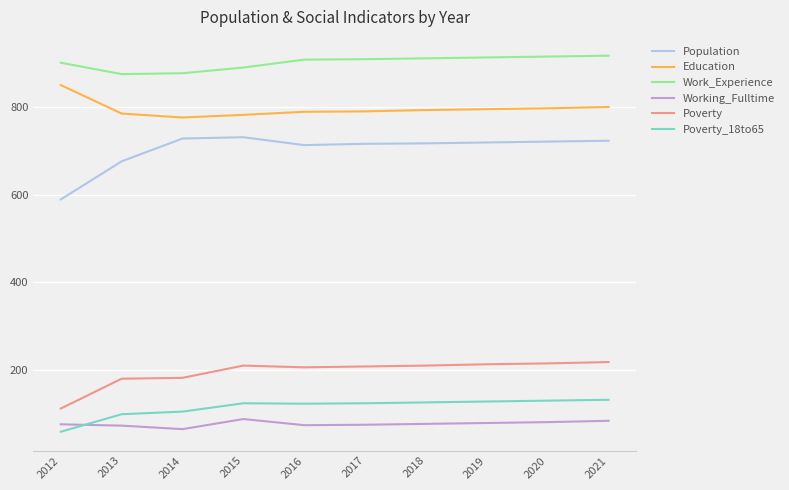

What is the difference between the maximum and minimum values in the Population series?

142